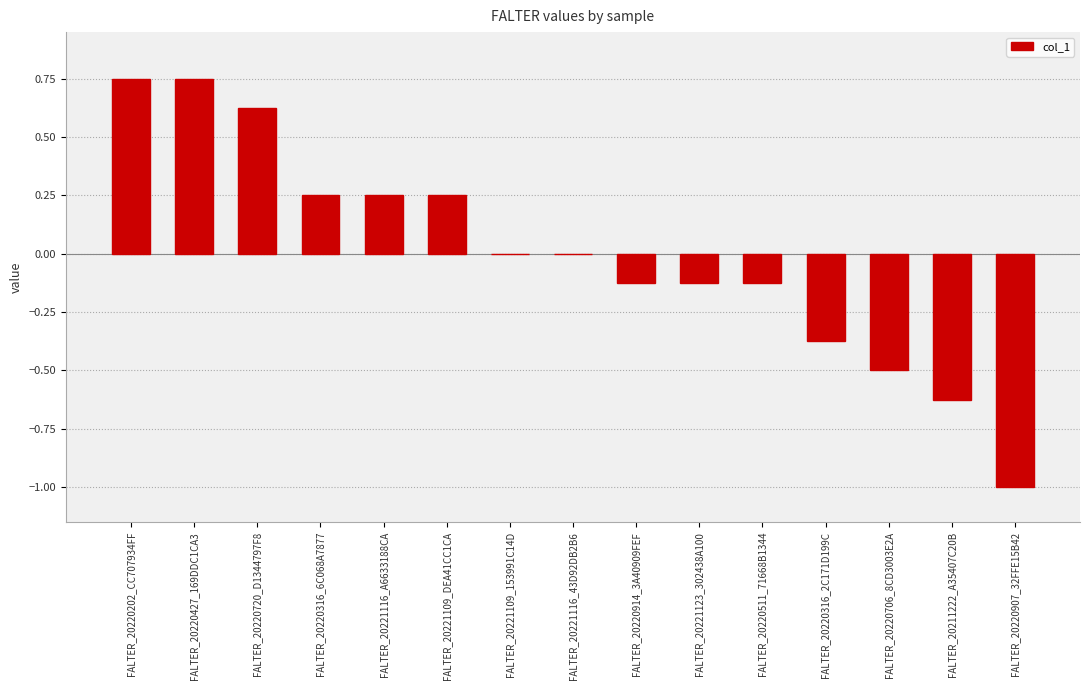

True or false: the data shows -0.5 at FALTER_20220706_8CD3003E2A.

True